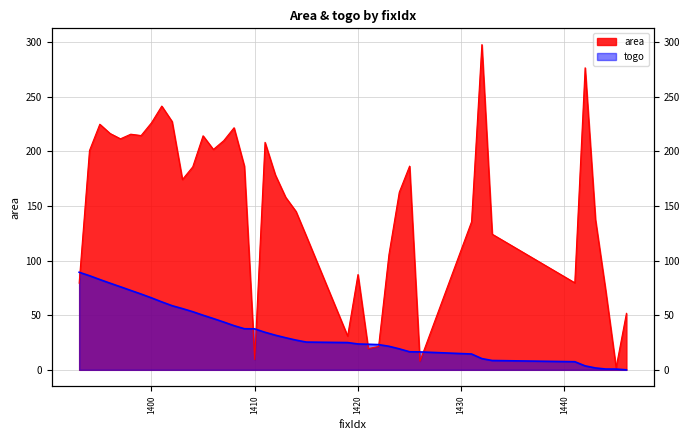

What is the value of the area point at the 5th from the left?

211.5